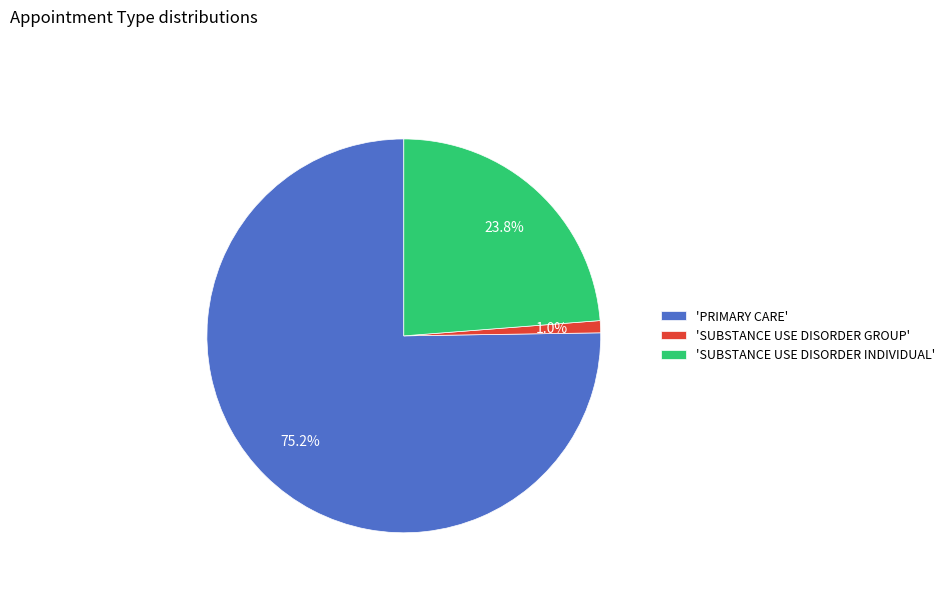

What is the majority slice?

'PRIMARY CARE'